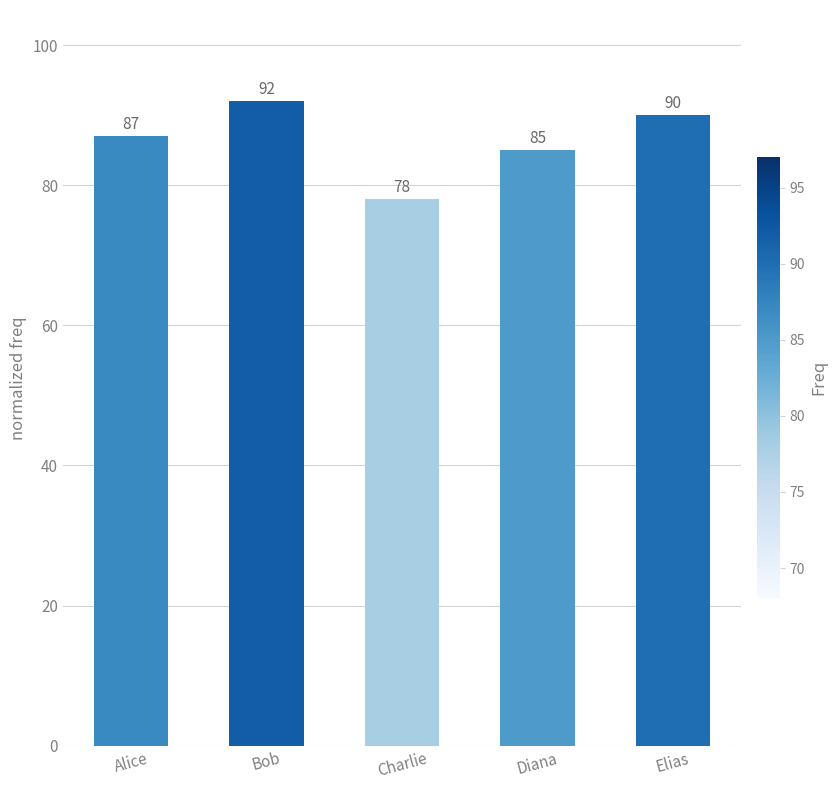

Reading left to right, transcribe all the data shown in this chart.

Alice=87	Bob=92	Charlie=78	Diana=85	Elias=90